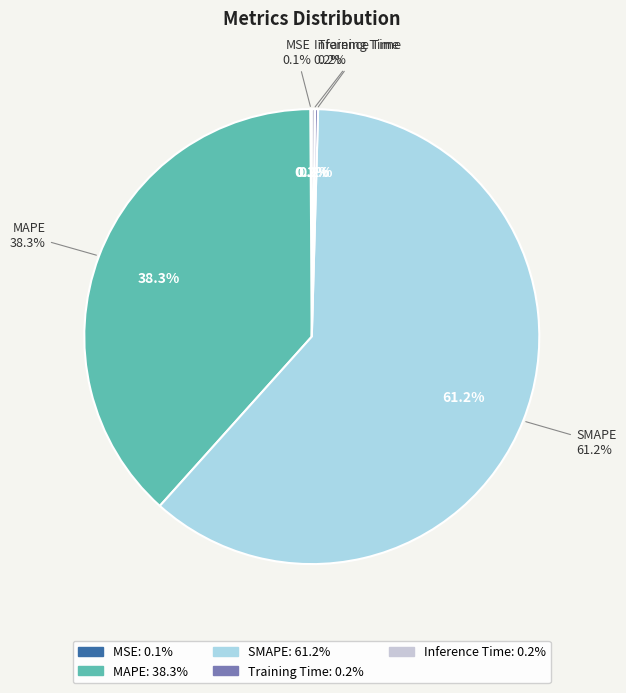

Do MSE and SMAPE together represent more than half of the pie?

Yes